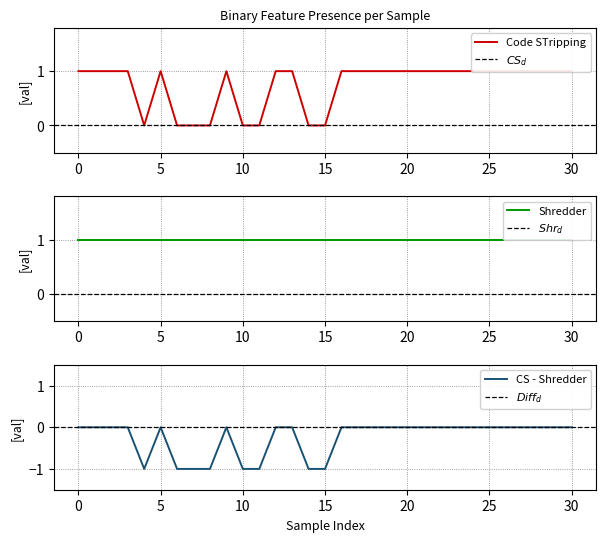

Is it true that Shredder equals 2 at 8?

False